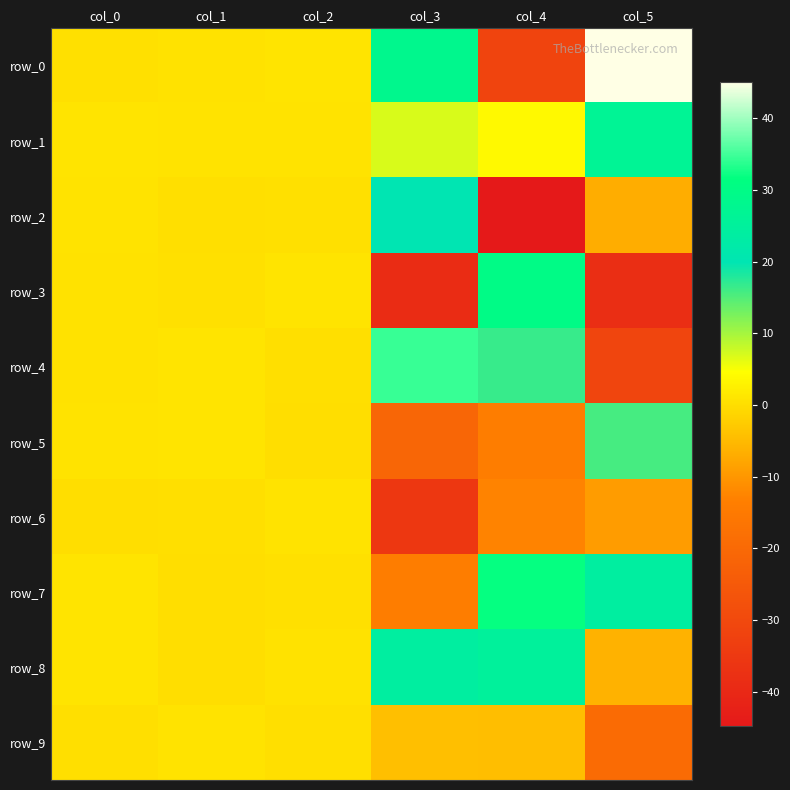

What is the smallest value displayed?

-44.8